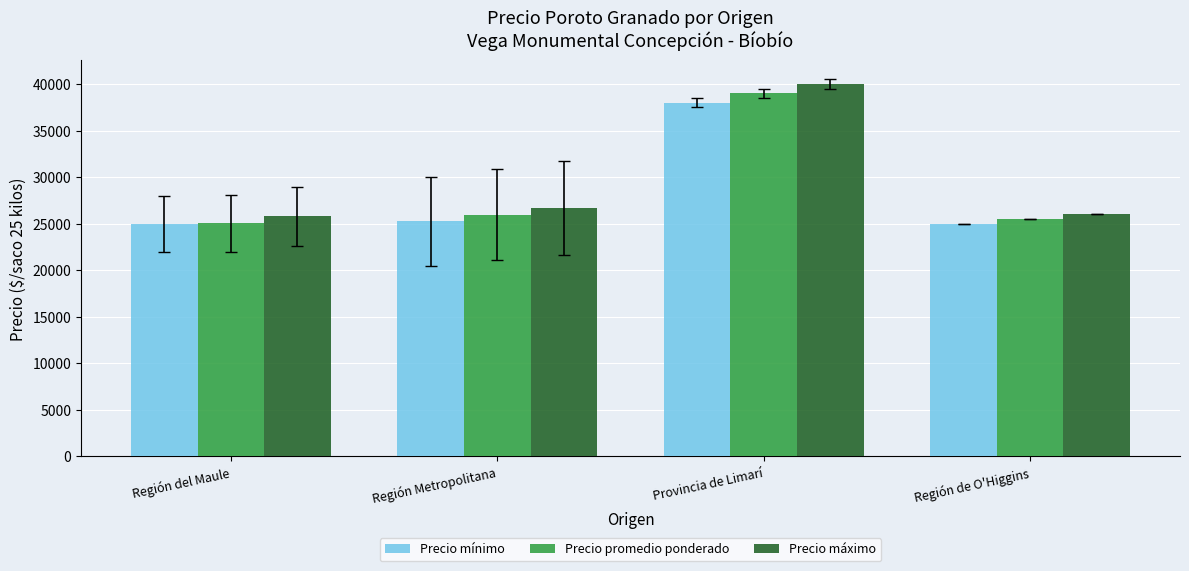

What is the spread (max minus min) of values at Región Metropolitana?

1423